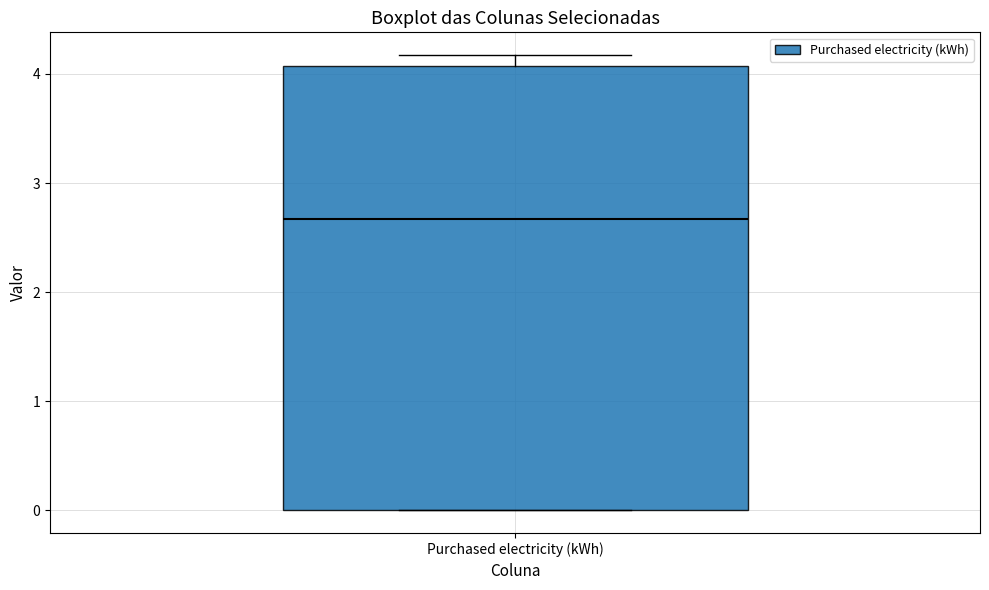

Read this box plot against the y-axis: the position of the median line, the range covered by the box, and the ends of both whiskers. The values are not printed on the chart, so give them approximately, as read against the axis.

median 2.7, box 0.0 to 4.1, whiskers 0.0 to 4.2